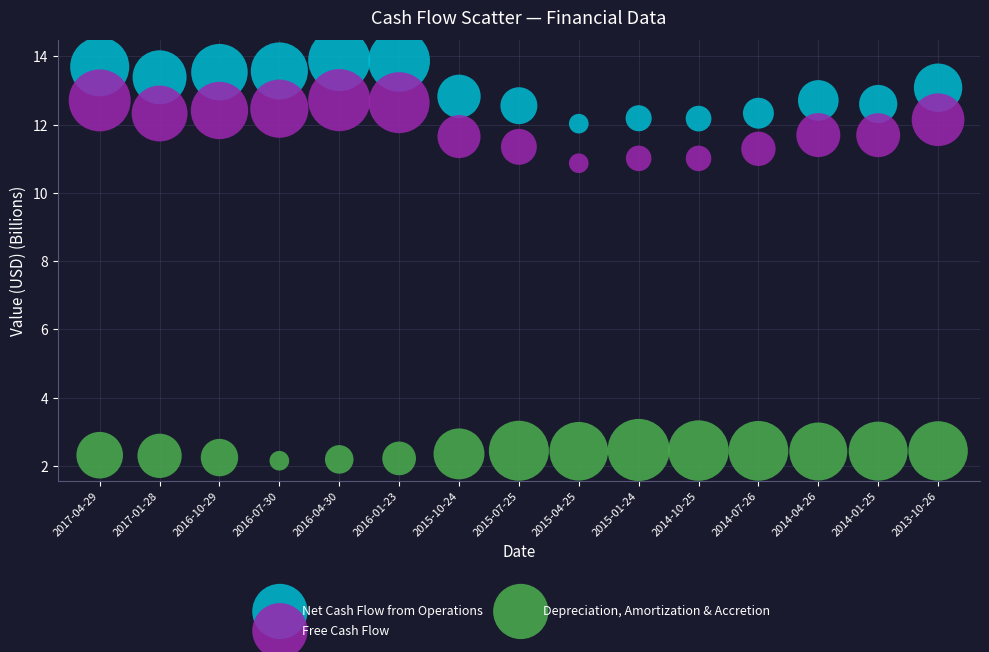

Which series reaches the maximum Y coordinate?

Net Cash Flow from Operations